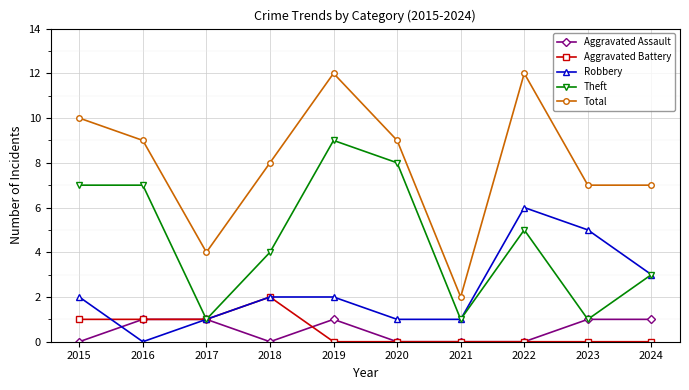

Which category has the highest value in the Aggravated Battery series?

2018